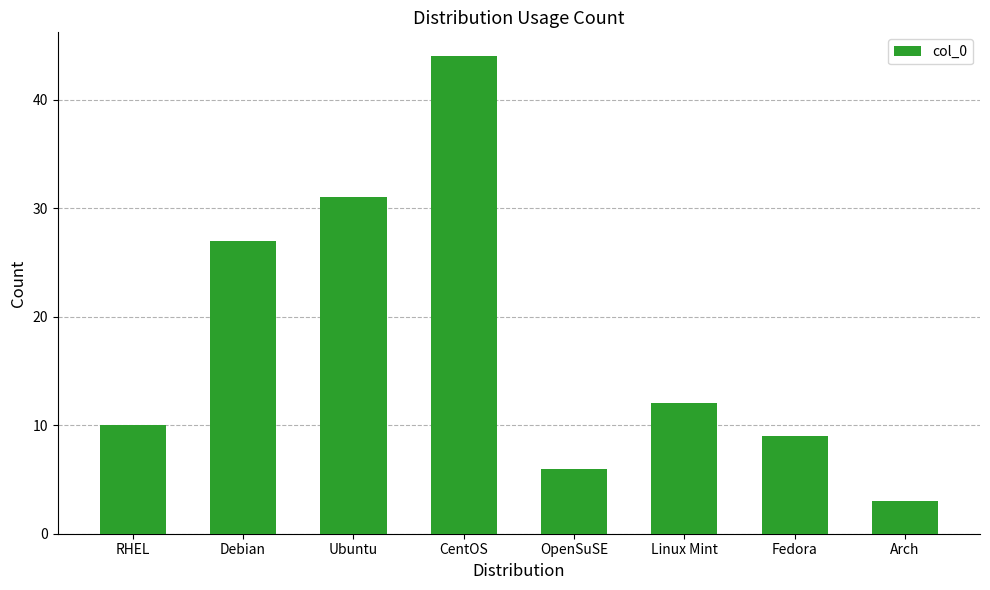

Reading left to right, extract all data points from this chart.

10	27	31	44	6	12	9	3